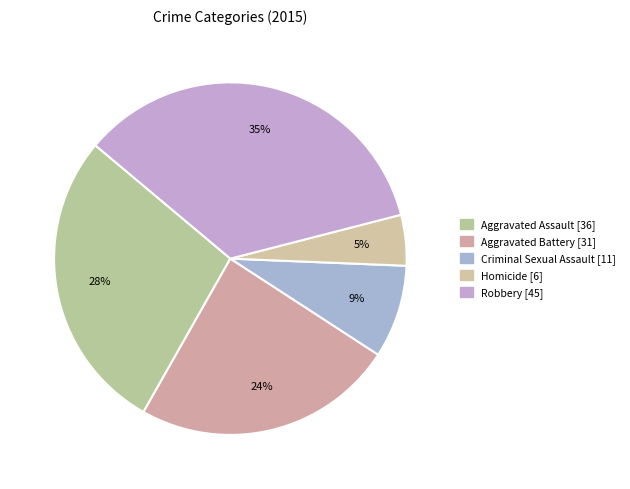

How many segments does this pie chart have?

5